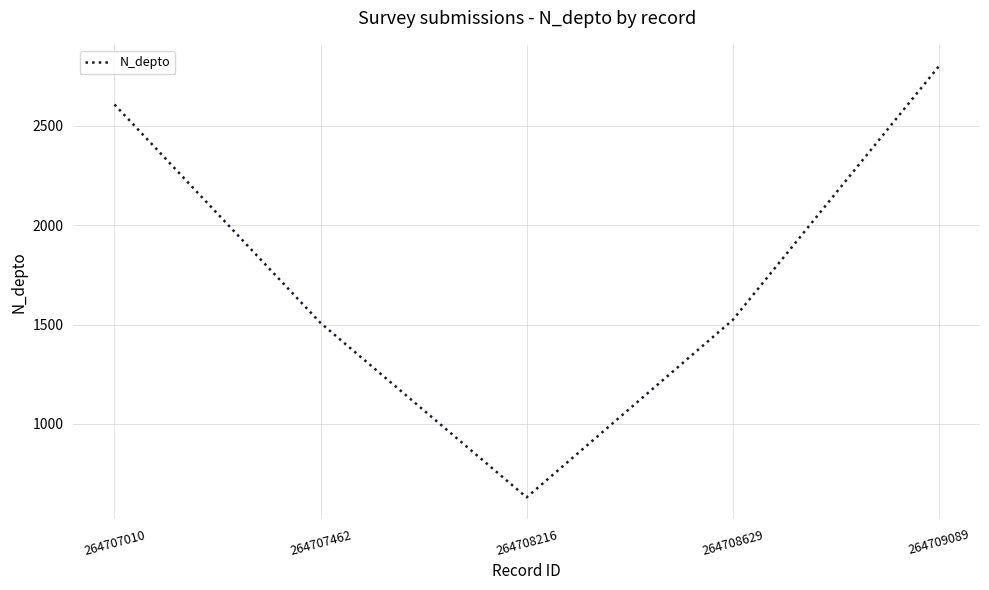

What is the maximum value shown in the chart?

2800